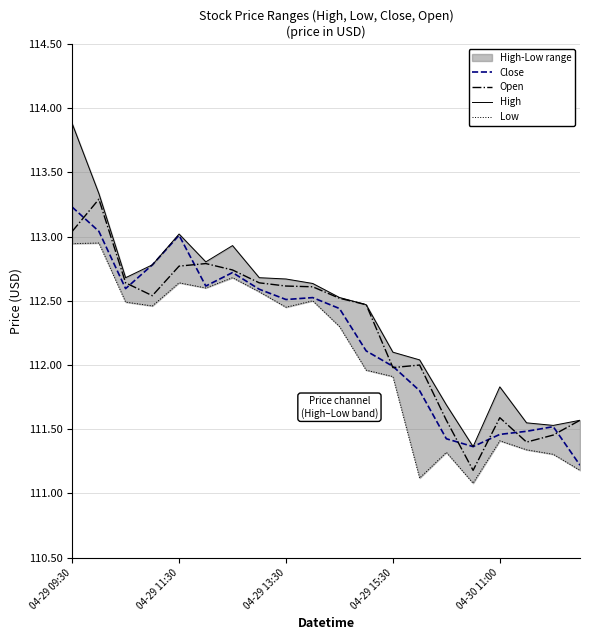

What is the minimum value for Low?

111.1